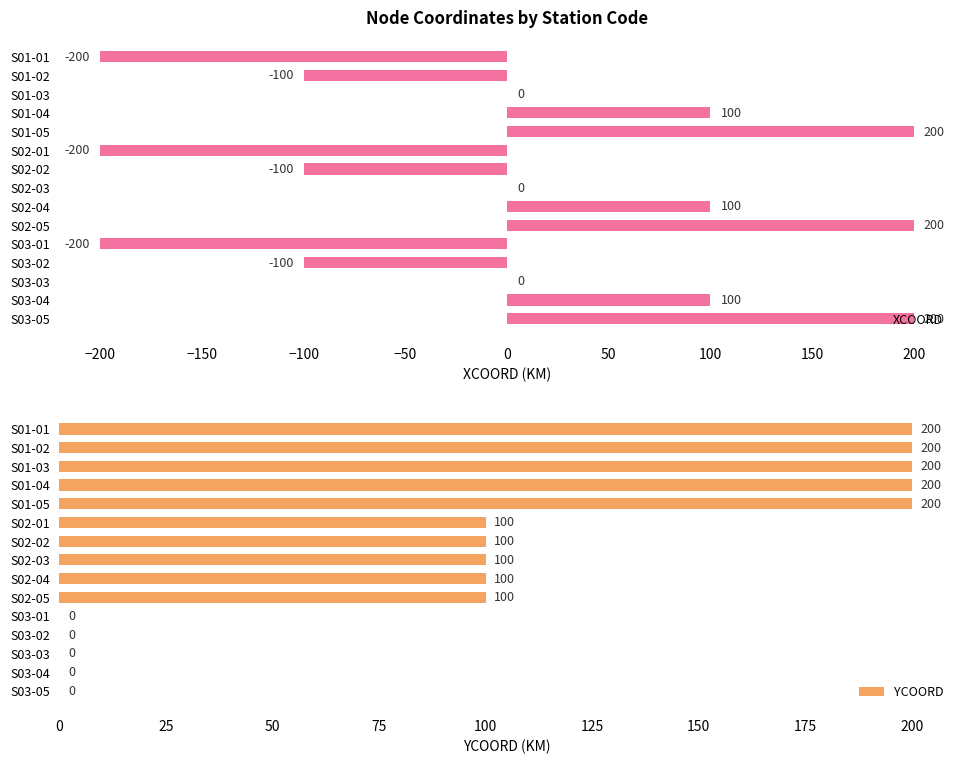

What is the sum of the XCOORD values at S01-02 and S03-02?

-200